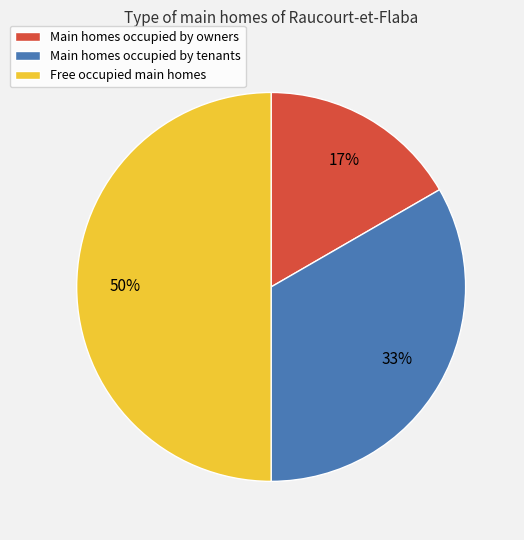

How many slices are in this pie chart?

3